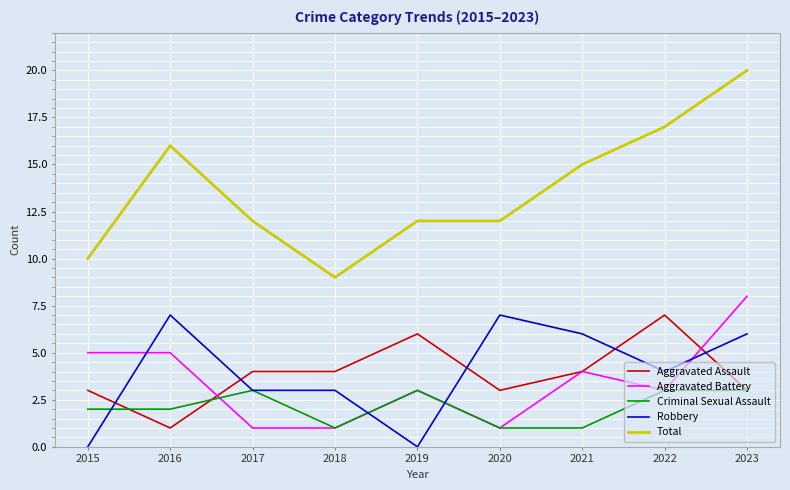

What value does the Aggravated Assault series have at 2021?

4